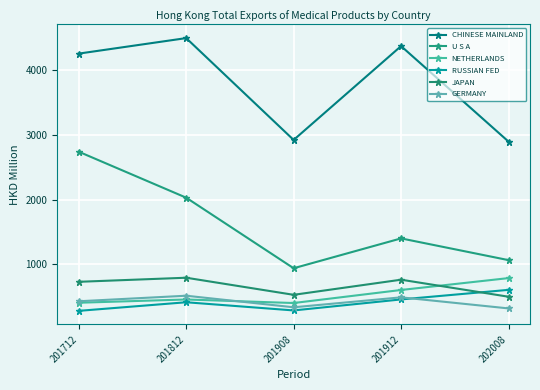

How many series are shown in this chart?

6